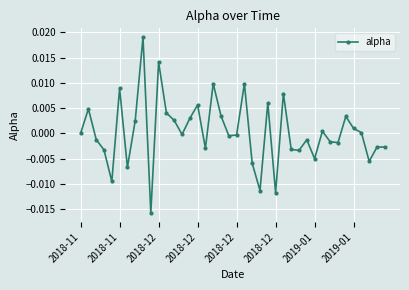

How many lines are shown in the chart?

1